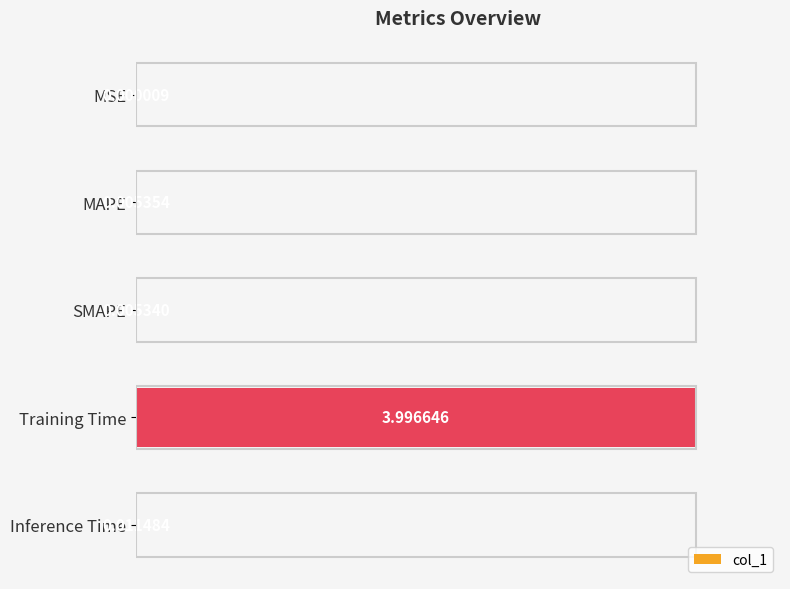

How many data points does each series have?

5